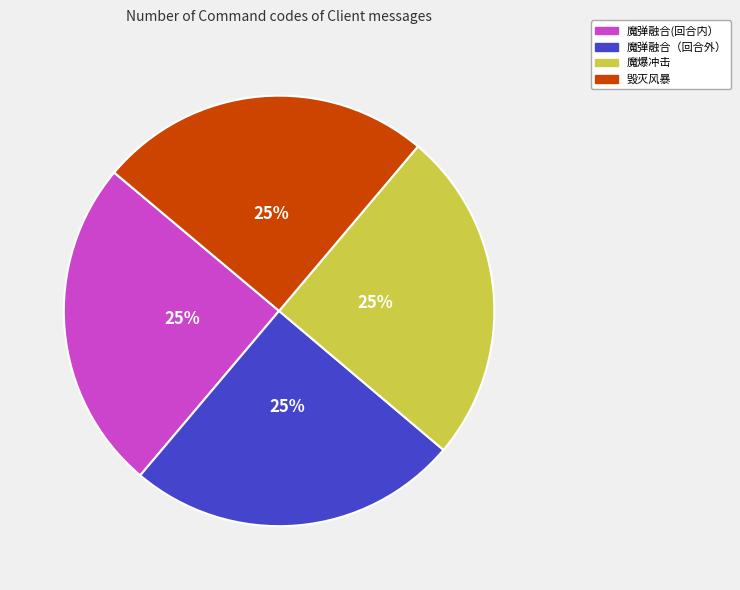

Approximately how many times larger is the value at 魔弹融合（回合外） compared to 毁灭风暴?

1.0